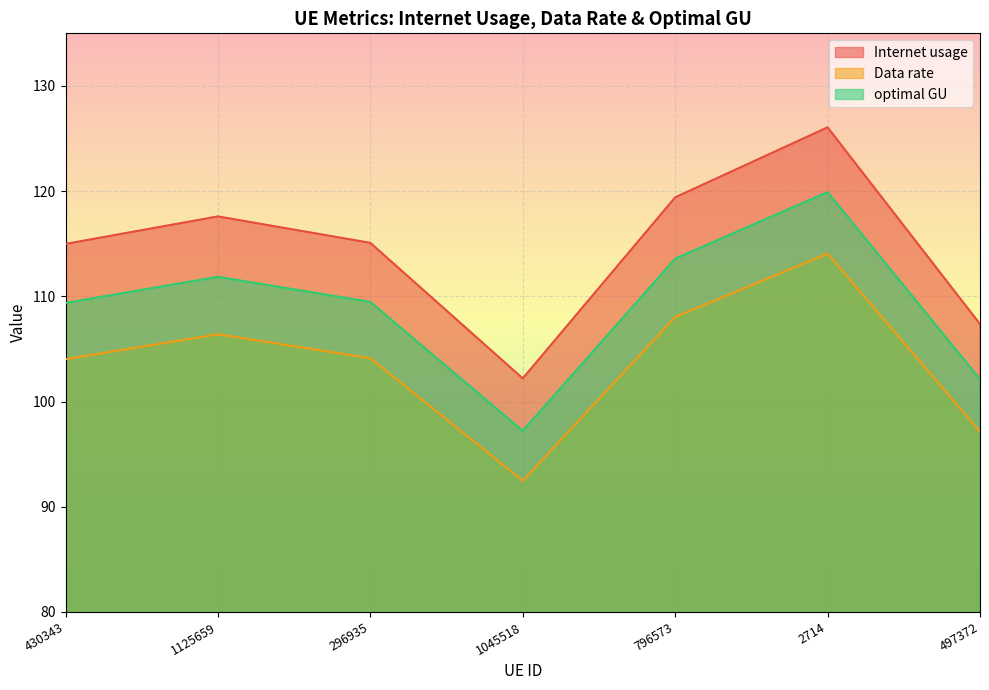

The Data rate series shows 114.1 at 2714. True or false?

True